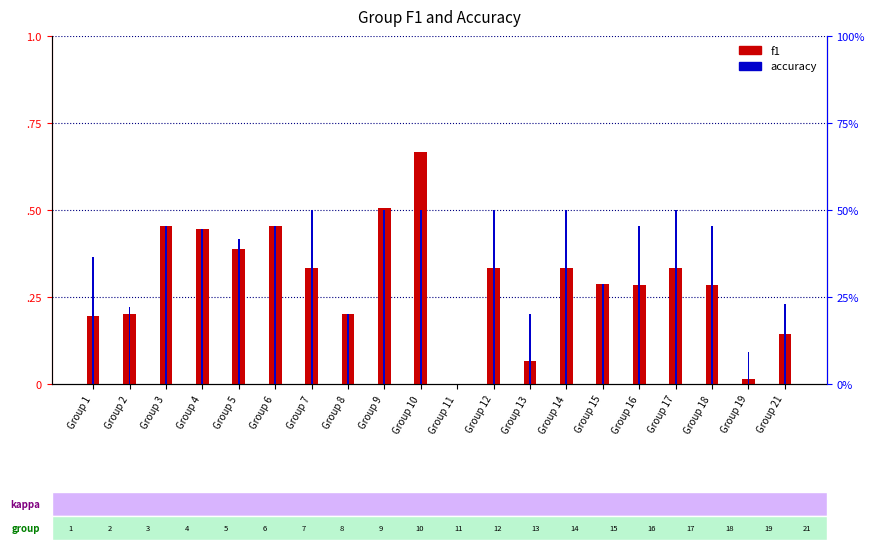

Does the chart contain any negative values?

No